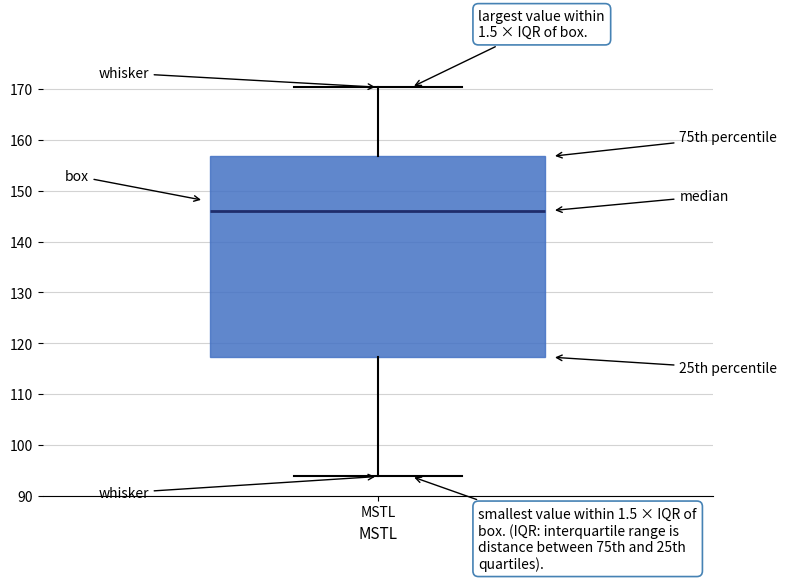

Transcribe this box plot: give where the median line is, the range the box spans, and where the two whiskers end, as read against the y-axis. The values are not printed on the chart, so give them approximately, as read against the axis.

median 146, box 117 to 157, whiskers 94 to 170